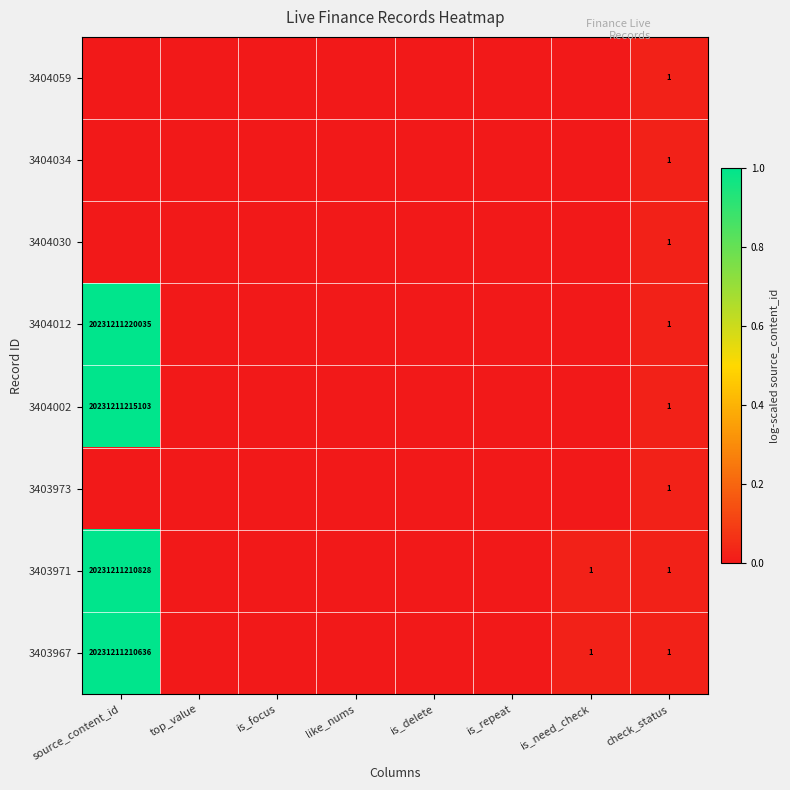

True or false: 3403971 has a value of 20231211210828 at source_content_id.

True